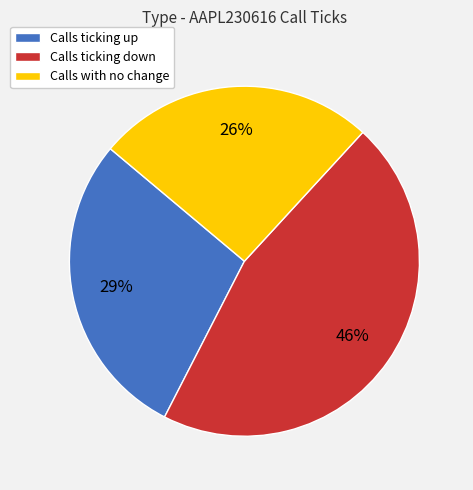

To the nearest percent, what portion does Calls ticking up represent?

29%